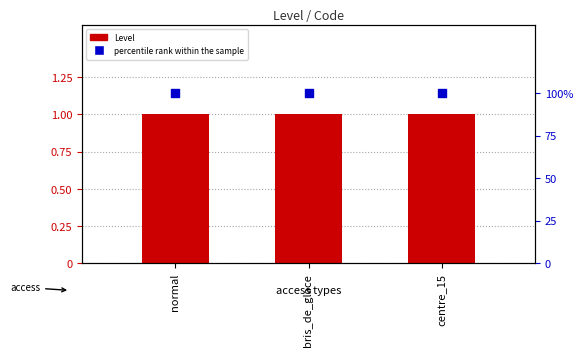

What are all the series names shown in the legend?

Level, percentile rank within the sample